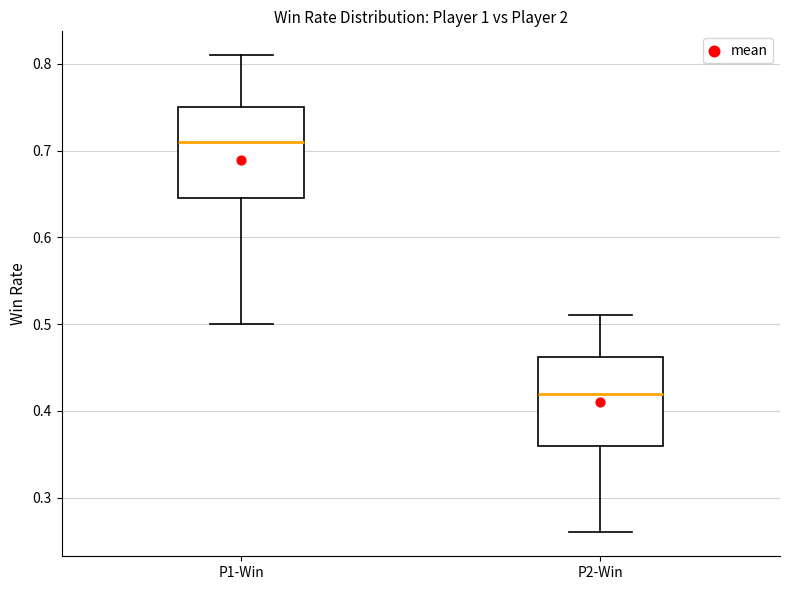

Which box has the lowest median line?

P2-Win